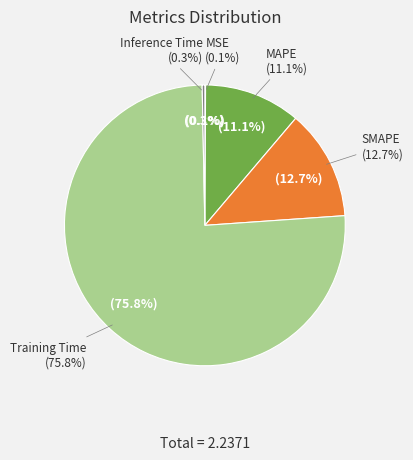

To the nearest percent, what is the difference between the SMAPE and Training Time slice percentages?

63%